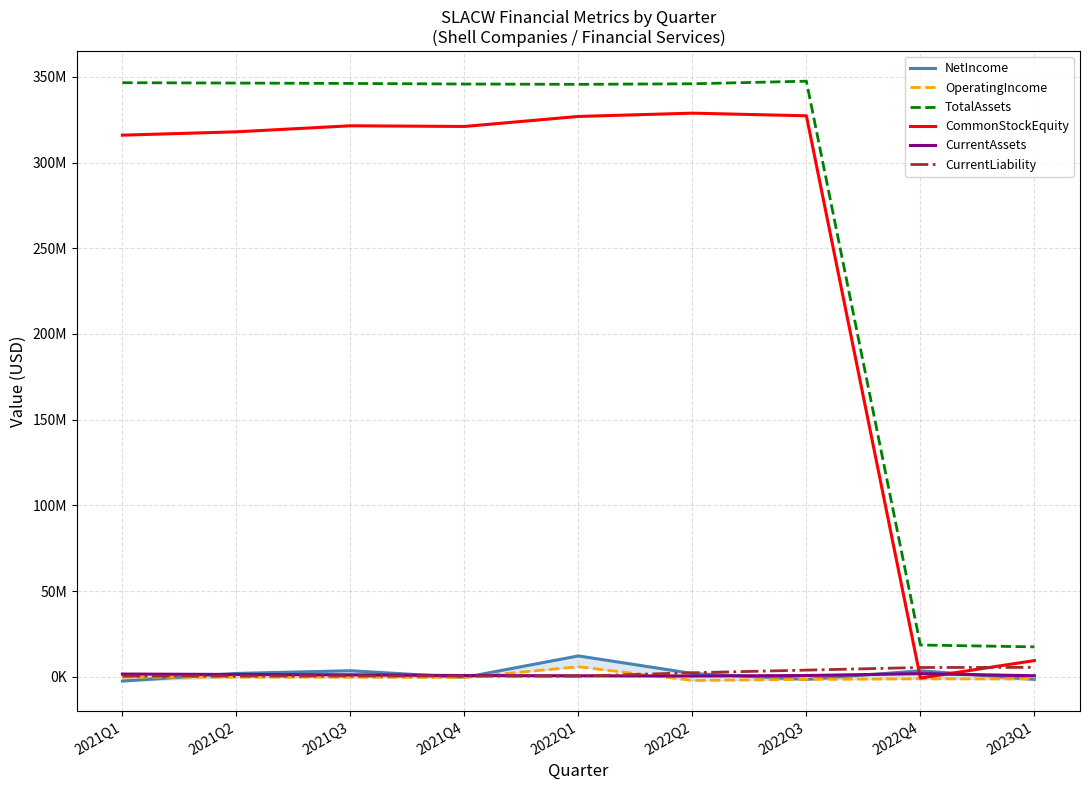

At how many categories does at least one series exceed 42456177?

7